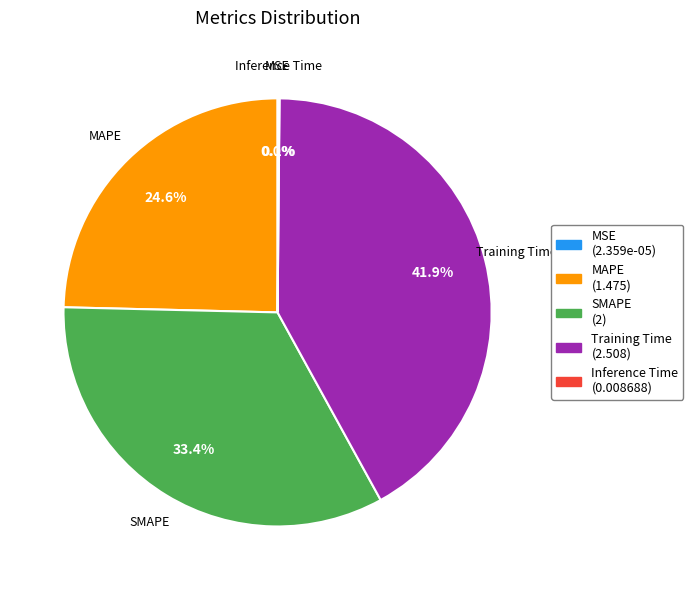

What portion of the pie excludes SMAPE?

66.6%